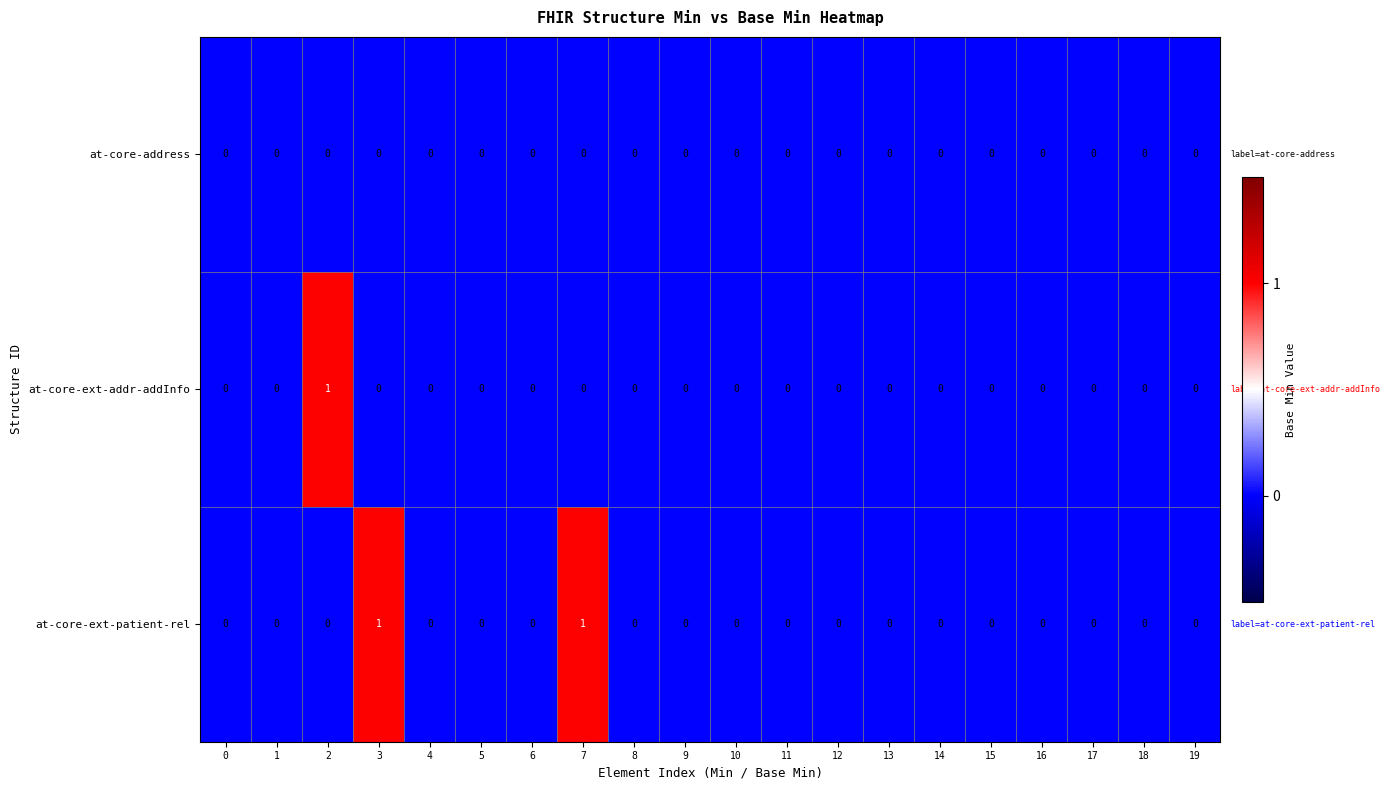

Rank the series by their average value, from lowest to highest.

at-core-address, at-core-ext-addr-addInfo, at-core-ext-patient-rel